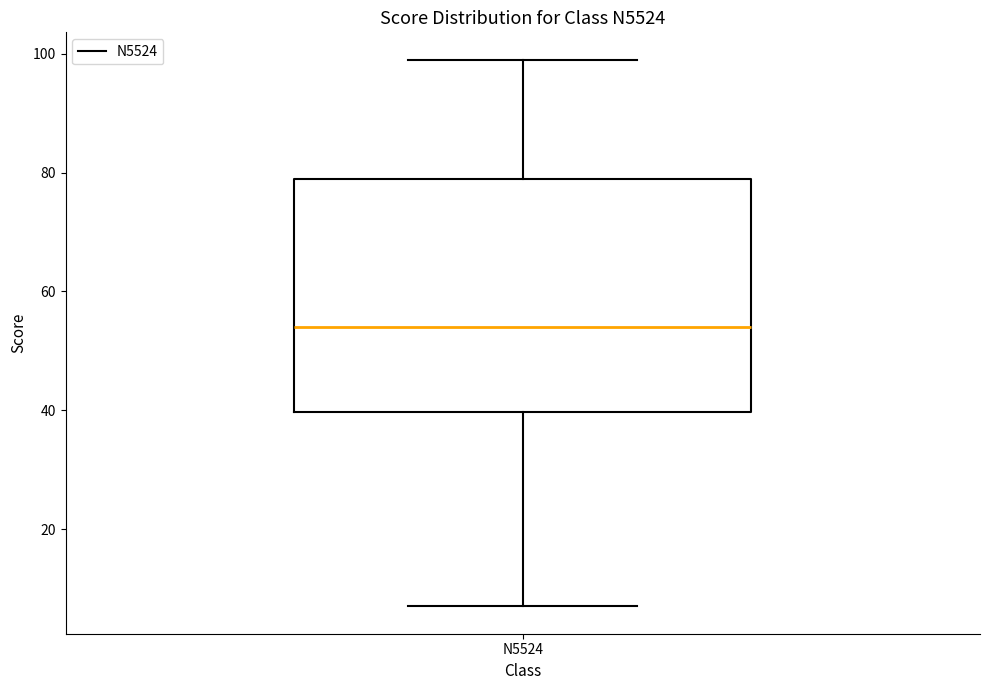

Transcribe this box plot: give where the median line is, the range the box spans, and where the two whiskers end, as read against the y-axis. The values are not printed on the chart, so give them approximately, as read against the axis.

median 54, box 40 to 80, whiskers 8 to 100